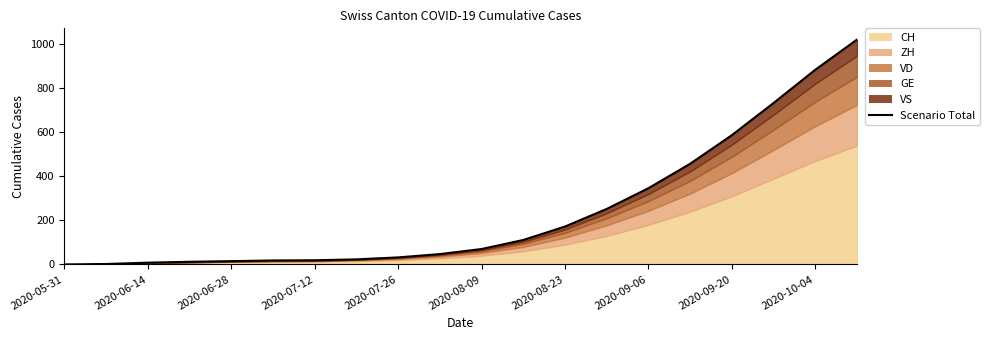

How many data points are less than 70?

10